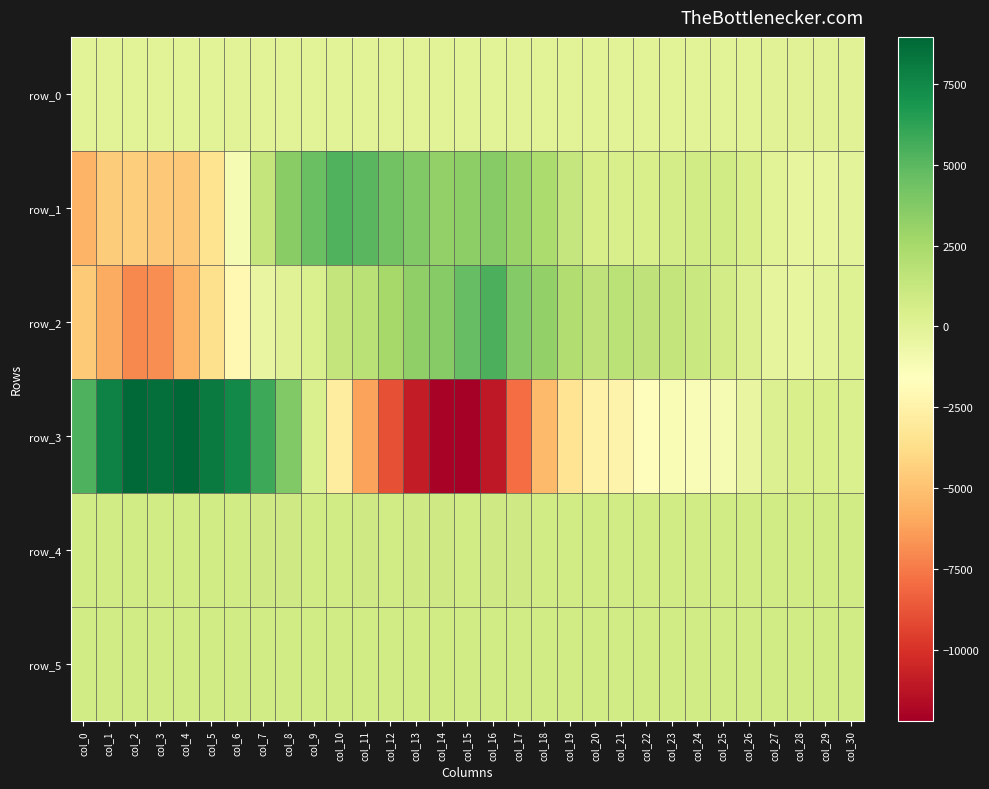

What is the smallest value displayed?

-12179.0